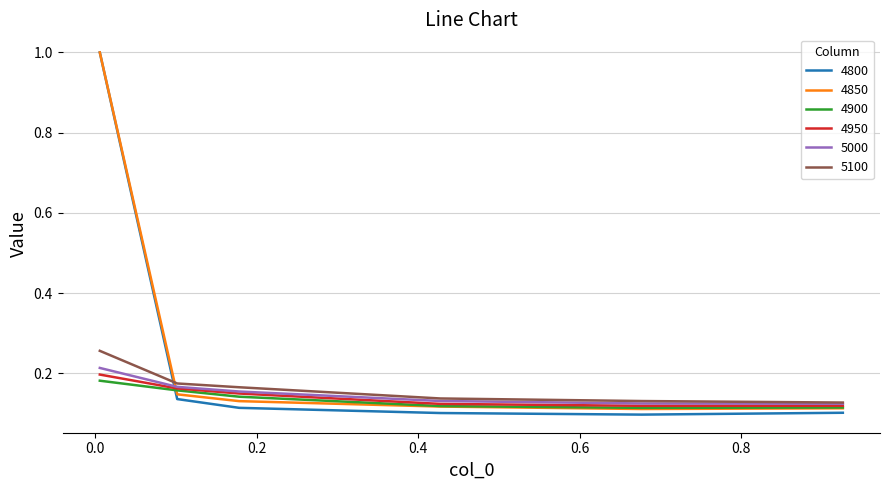

What is the sum of all 4900 values?

0.8